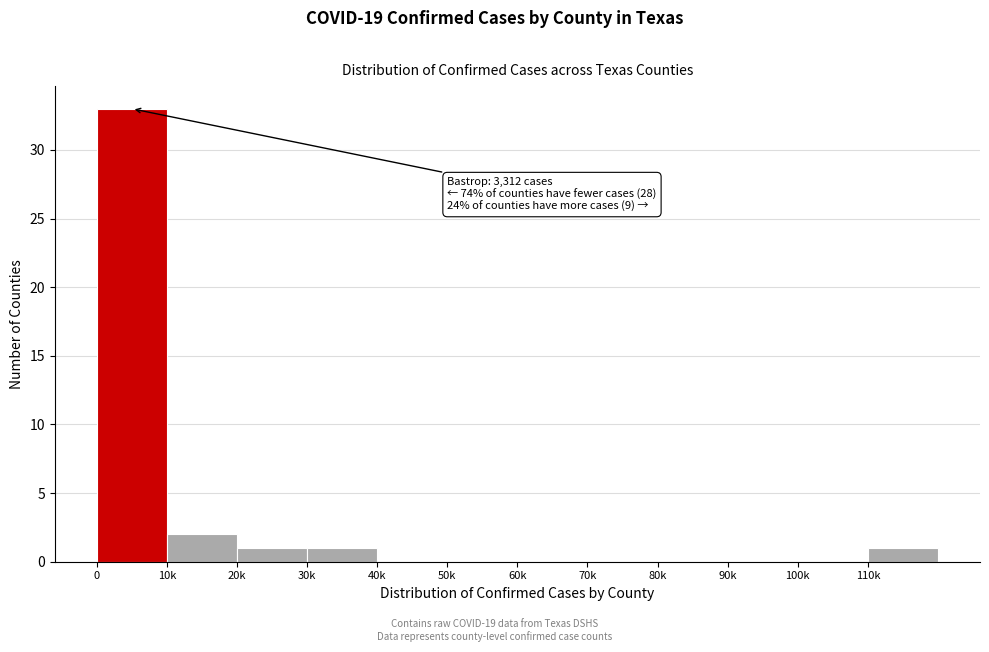

Reading left to right, what are all the values shown in this chart?

0=33	10k=2	20k=1	30k=1	40k=0	50k=0	60k=0	70k=0	80k=0	90k=0	100k=0	110k=1